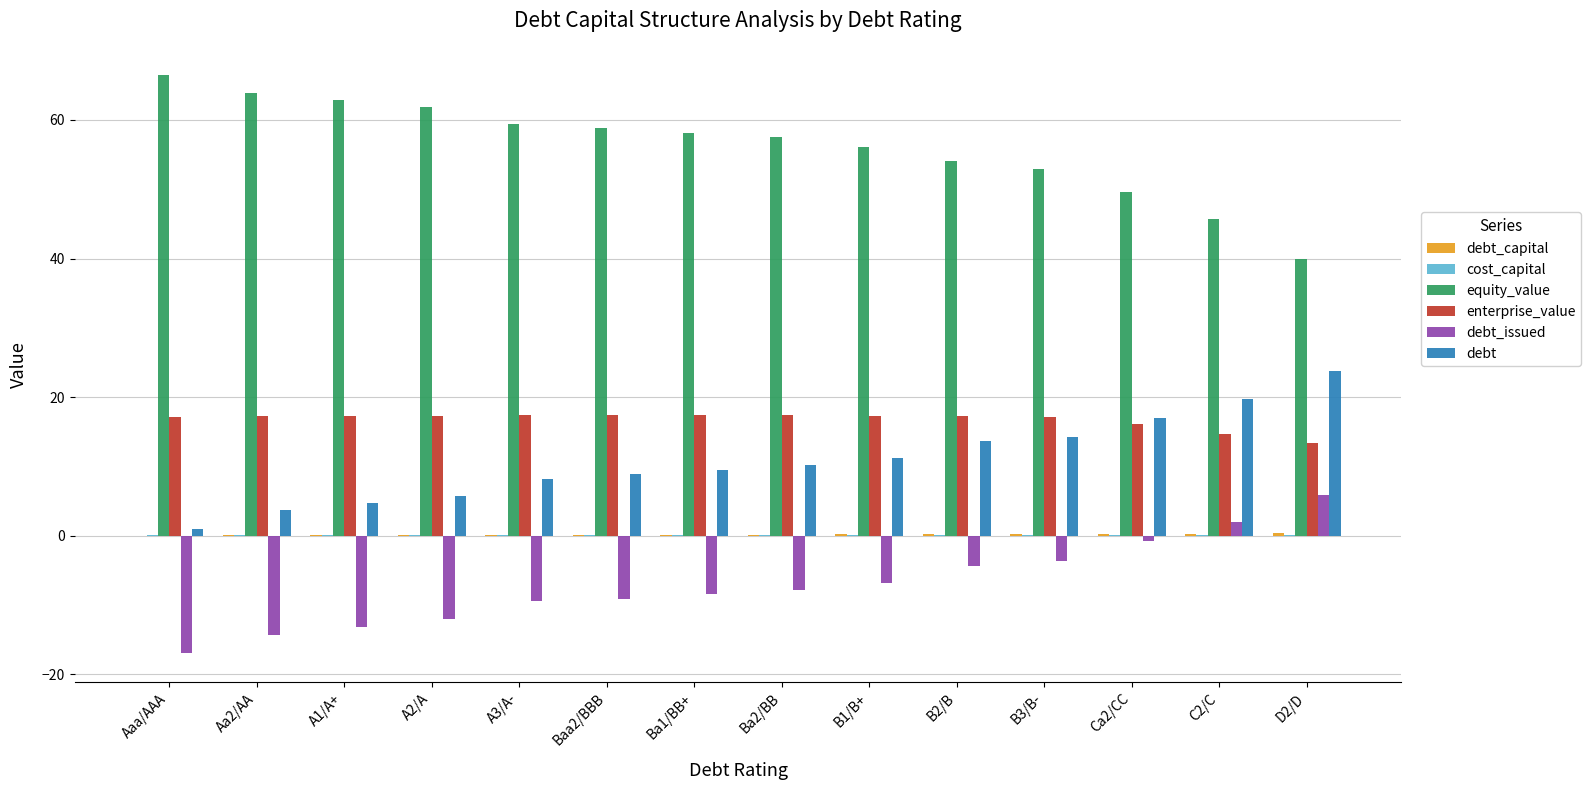

At which category does the chart reach its peak across all series?

Aaa/AAA